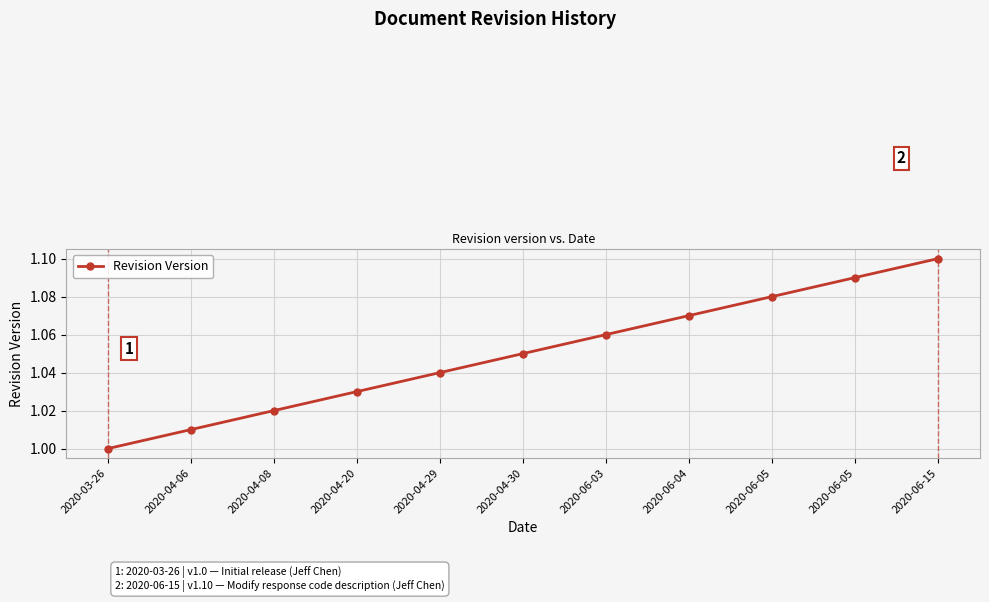

True or false: the data has more than 1 interior local peaks.

False